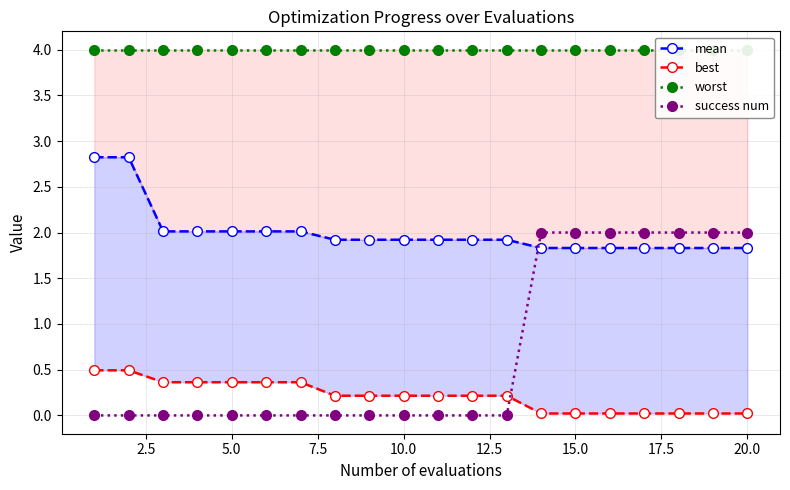

True or false: best and mean intersect in this chart.

False